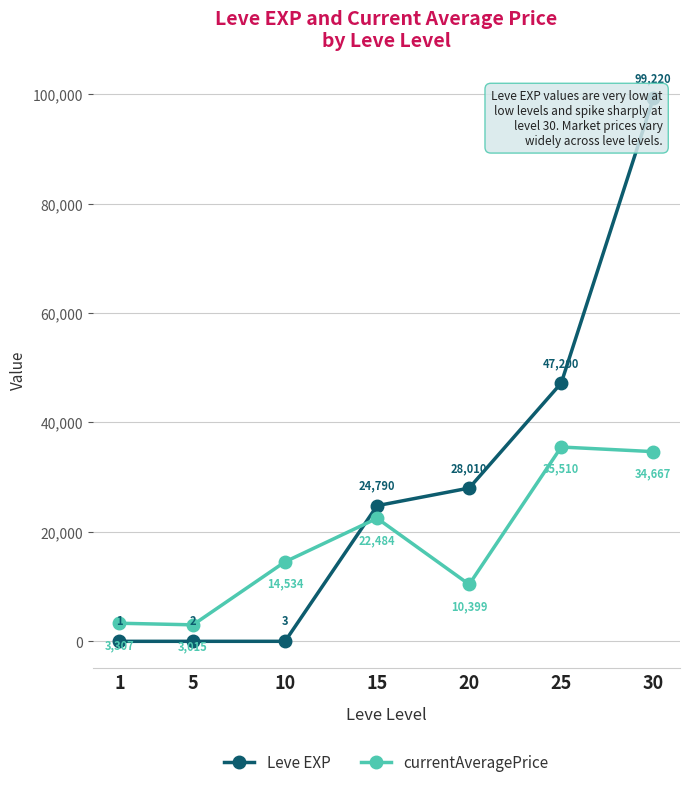

What is the difference between the second highest and second lowest values in the Leve EXP series?

47198.0